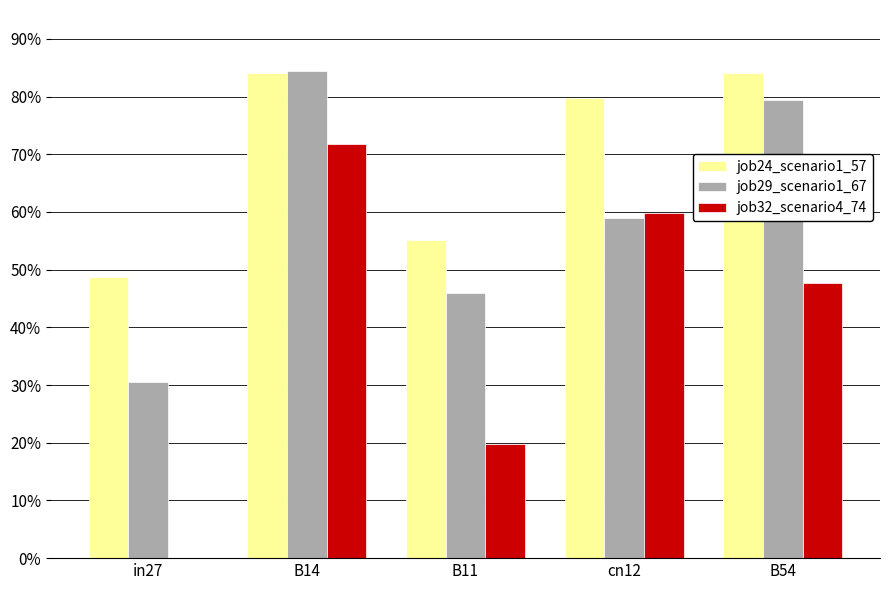

Are the bars horizontal?

No